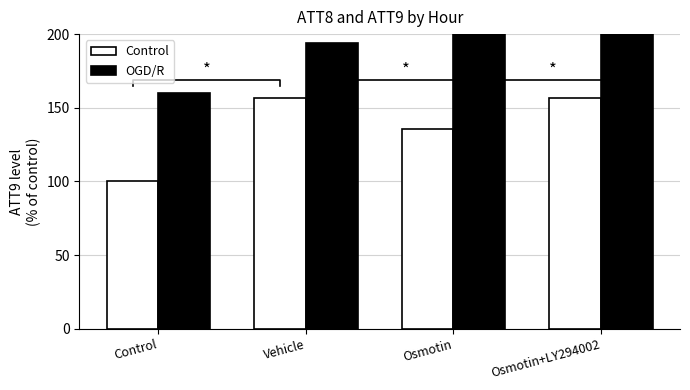

What is the average value of the Control series?

137.2